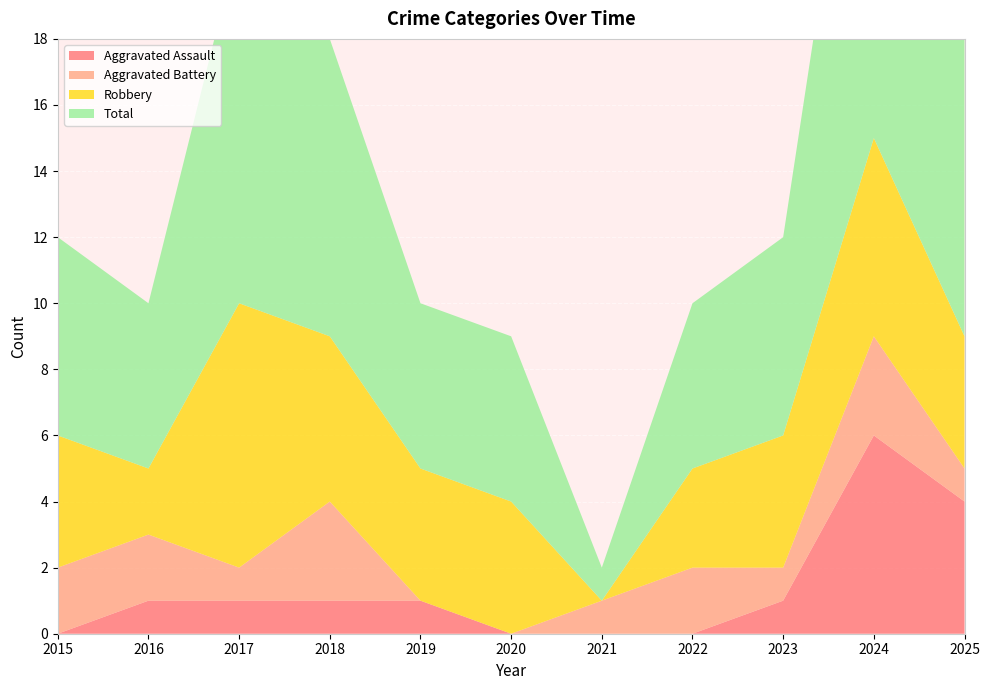

Reading left to right, what are all the values shown in this chart?

Aggravated Assault: 0	1	1	1	1	0	0	0	1	6	4
Aggravated Battery: 2	2	1	3	0	0	1	2	1	3	1
Robbery: 4	2	8	5	4	4	0	3	4	6	4
Total: 6	5	11	9	5	5	1	5	6	15	9